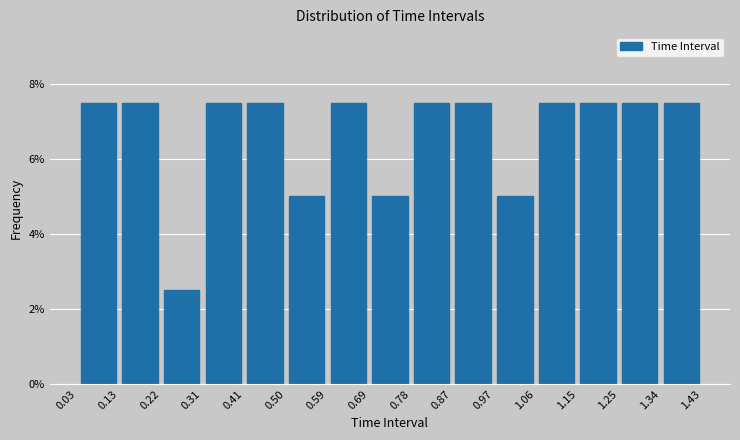

Reading left to right, list every bar in this chart as the range it spans on the x-axis followed by its height. The values are not printed on the chart, so give them approximately, as read against the axis.

0.03 to 0.13: 7.6
0.13 to 0.22: 7.6
0.22 to 0.31: 2.6
0.31 to 0.41: 7.6
0.41 to 0.50: 7.6
0.50 to 0.59: 5.0
0.59 to 0.69: 7.6
0.69 to 0.78: 5.0
0.78 to 0.87: 7.6
0.87 to 0.97: 7.6
0.97 to 1.06: 5.0
1.06 to 1.15: 7.6
1.15 to 1.25: 7.6
1.25 to 1.34: 7.6
1.34 to 1.43: 7.6